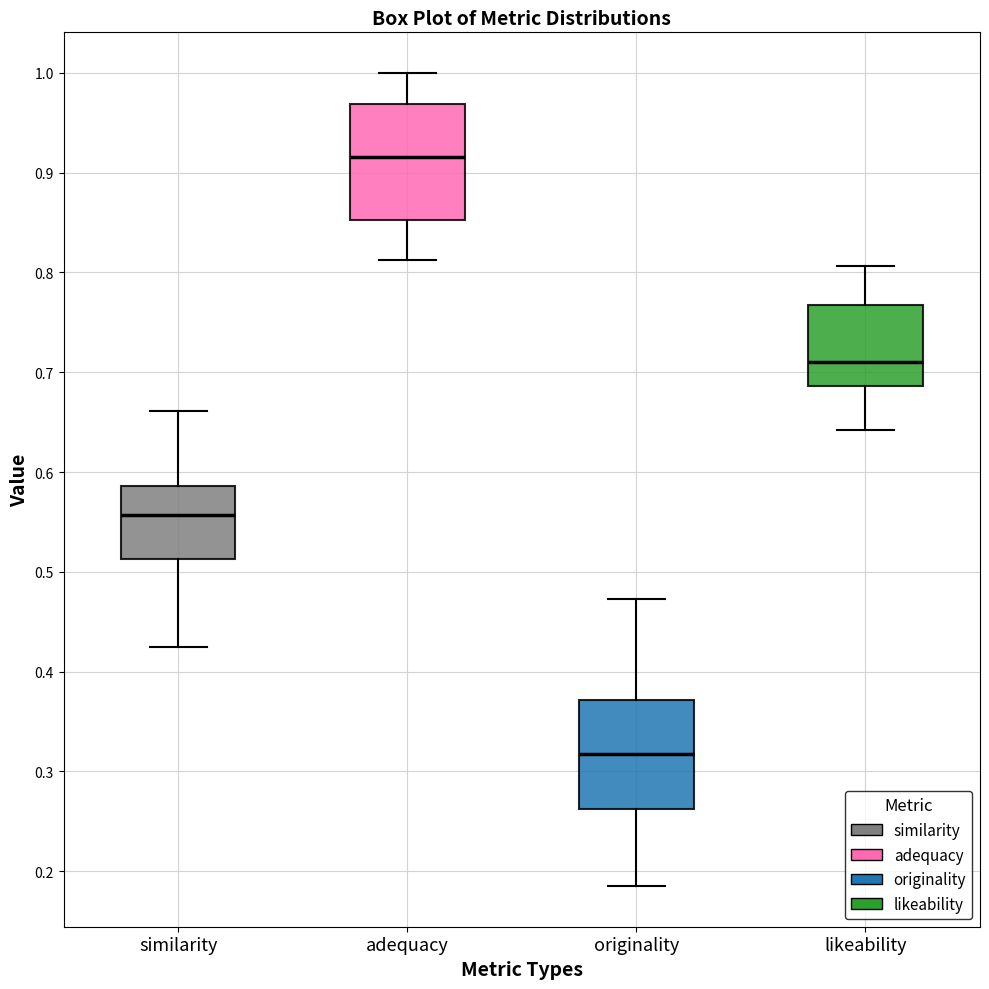

Reading left to right, read every box against the y-axis: the position of its median line, the range the box covers, and the ends of its whiskers. The values are not printed on the chart, so give them approximately, as read against the axis.

similarity: median 0.56, box 0.51 to 0.59, whiskers 0.43 to 0.66
adequacy: median 0.92, box 0.85 to 0.97, whiskers 0.81 to 1.00
originality: median 0.32, box 0.26 to 0.37, whiskers 0.18 to 0.47
likeability: median 0.71, box 0.69 to 0.77, whiskers 0.64 to 0.81